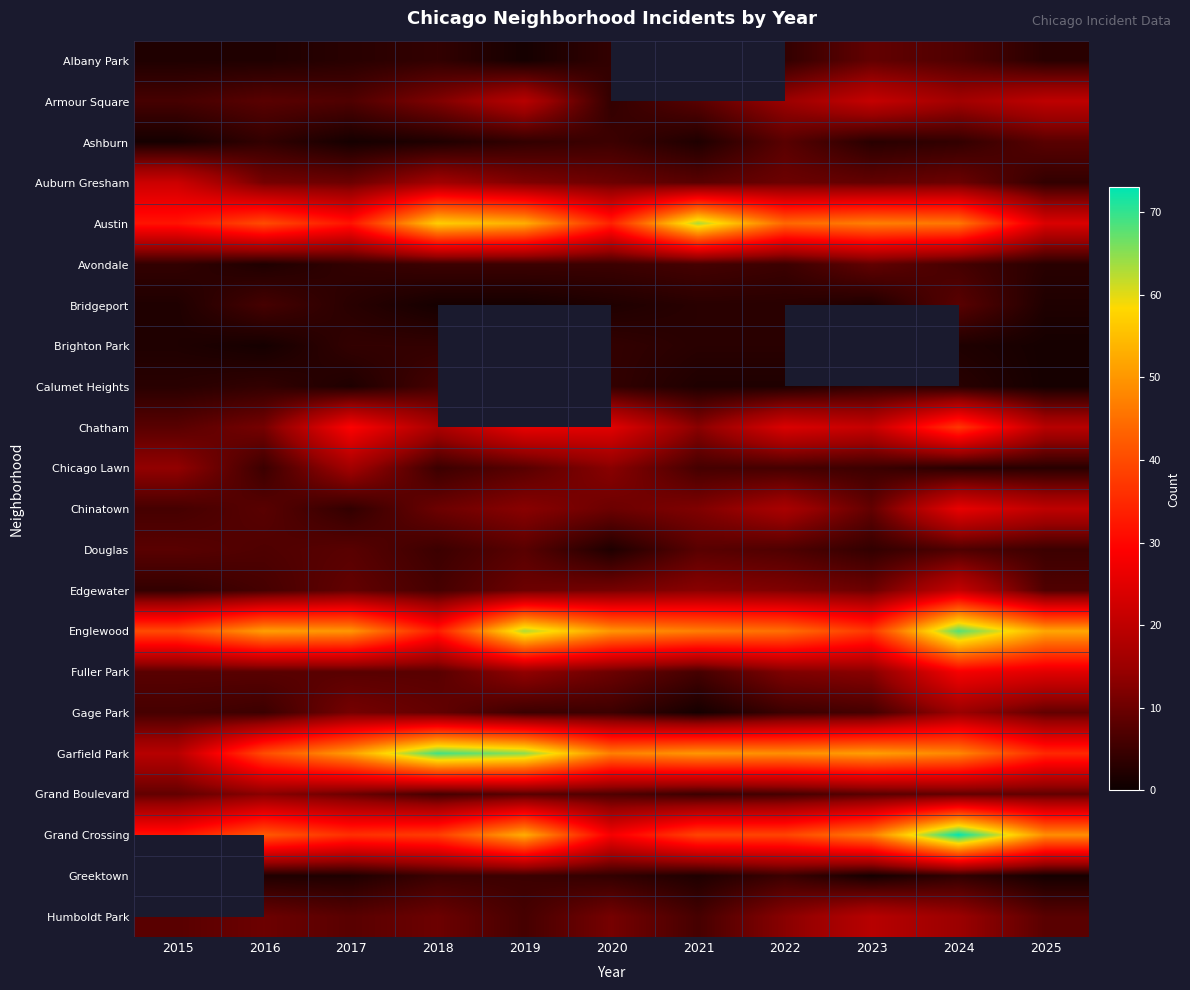

Which series has the widest spread of values?

Garfield Park